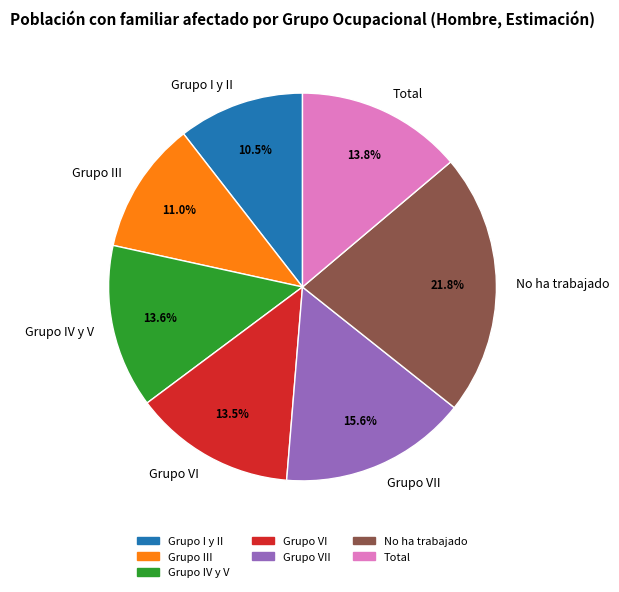

To the nearest percent, what is the average slice percentage?

14%